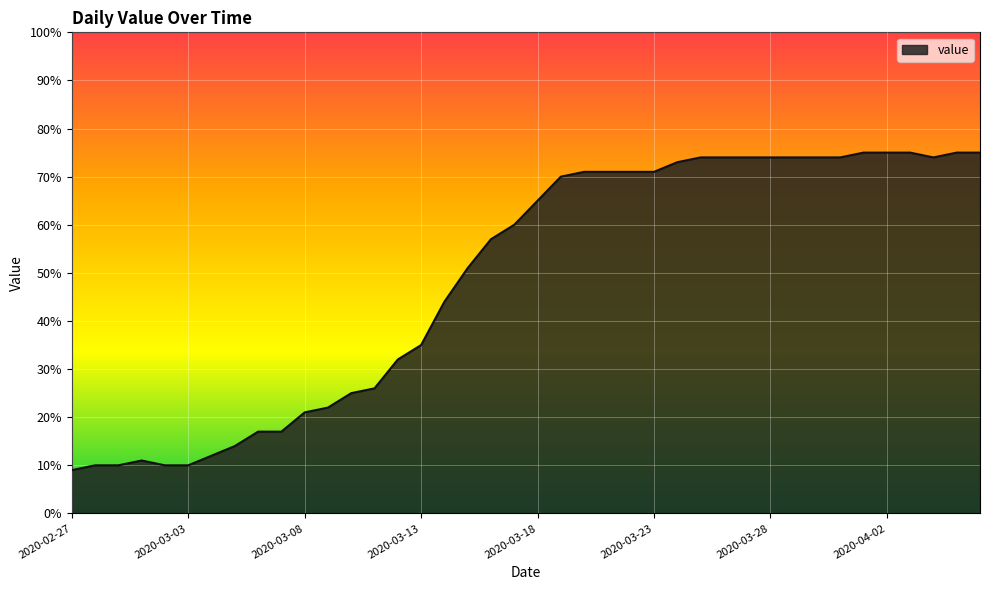

What is the maximum value shown in the chart?

75